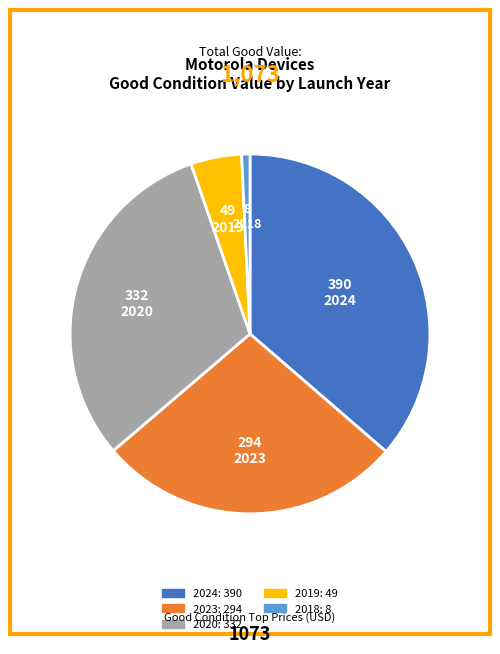

Is there any slice that represents more than half of the pie?

No